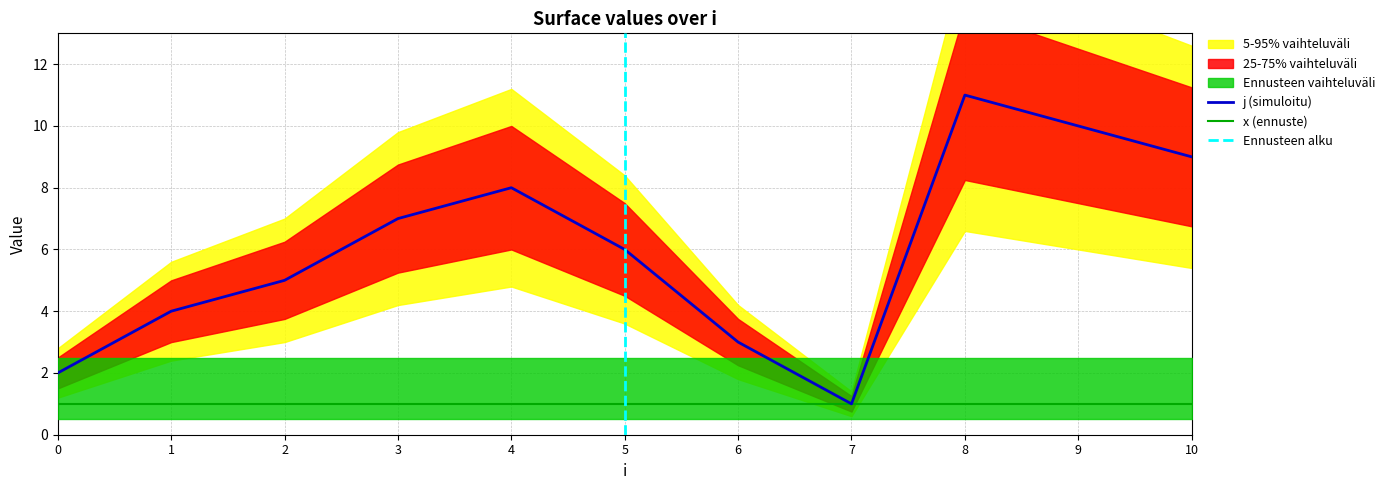

Does the chart display data point markers on the line(s)?

No